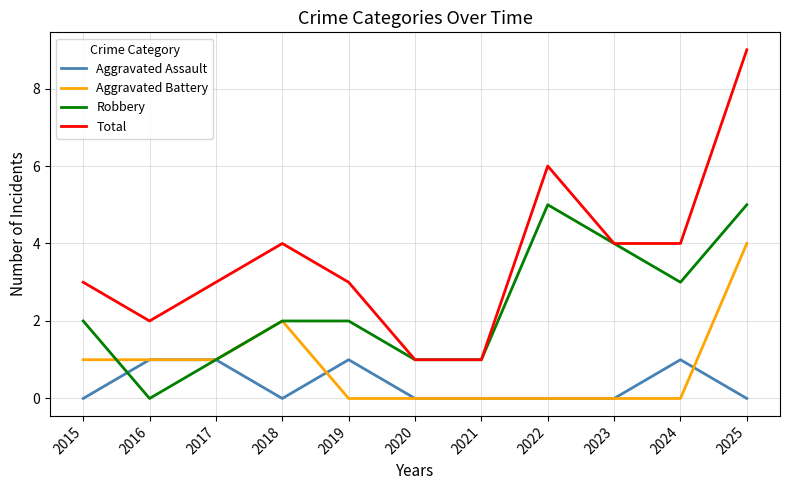

Reading left to right, transcribe all the data shown in this chart.

Aggravated Assault: 2015=0	2016=1	2017=1	2018=0	2019=1	2020=0	2021=0	2022=0	2023=0	2024=1	2025=0
Aggravated Battery: 2015=1	2016=1	2017=1	2018=2	2019=0	2020=0	2021=0	2022=0	2023=0	2024=0	2025=4
Robbery: 2015=2	2016=0	2017=1	2018=2	2019=2	2020=1	2021=1	2022=5	2023=4	2024=3	2025=5
Total: 2015=3	2016=2	2017=3	2018=4	2019=3	2020=1	2021=1	2022=6	2023=4	2024=4	2025=9